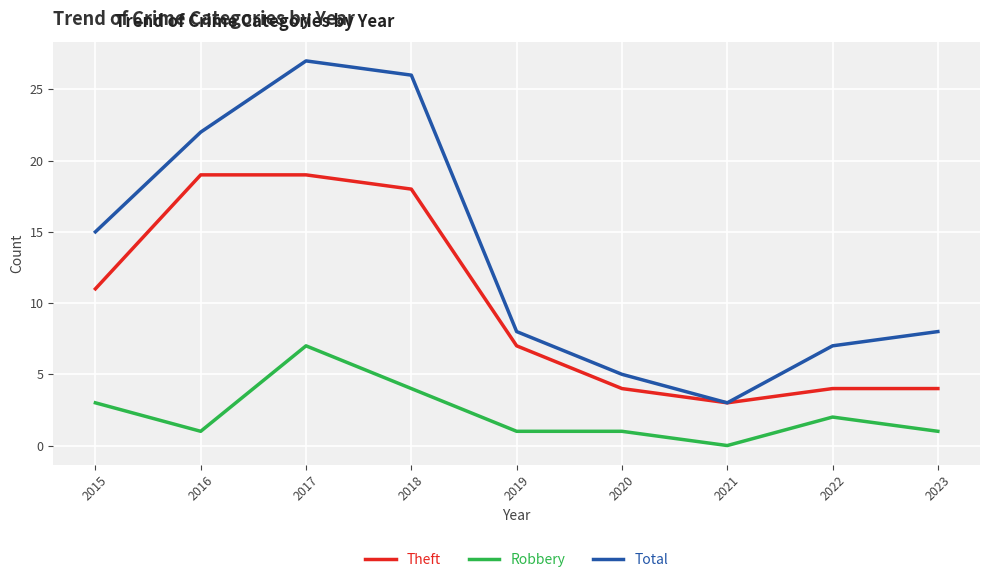

What value does the Robbery series have at 2015?

3